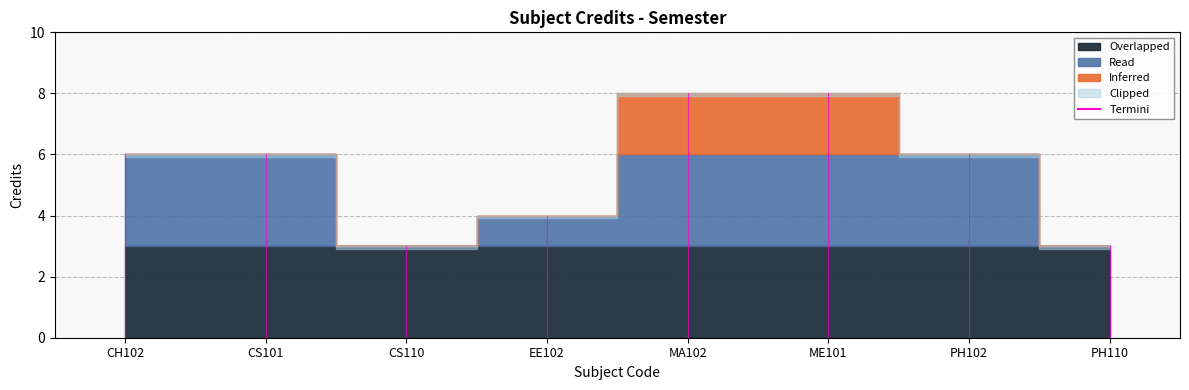

What is the sum of all values?

44